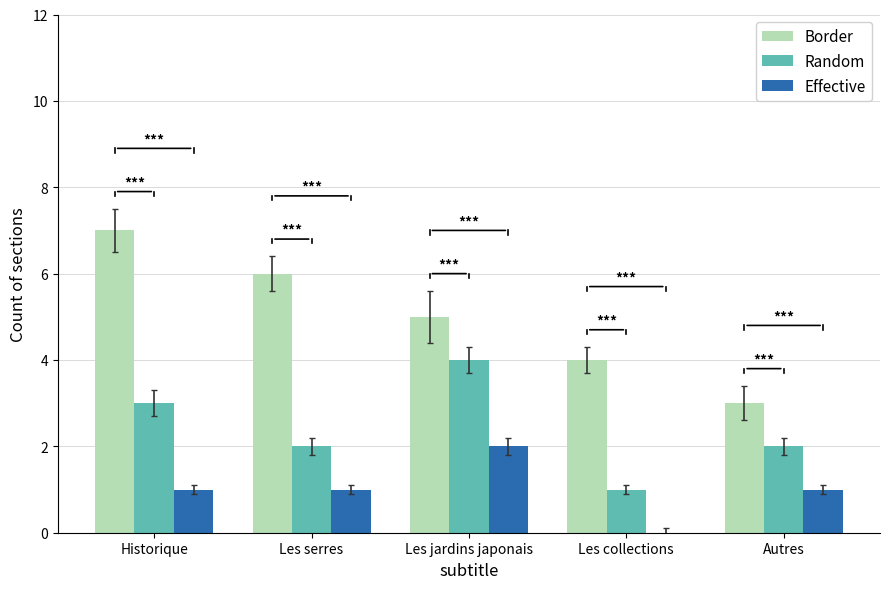

What is the approximate value of Random at Historique?

3